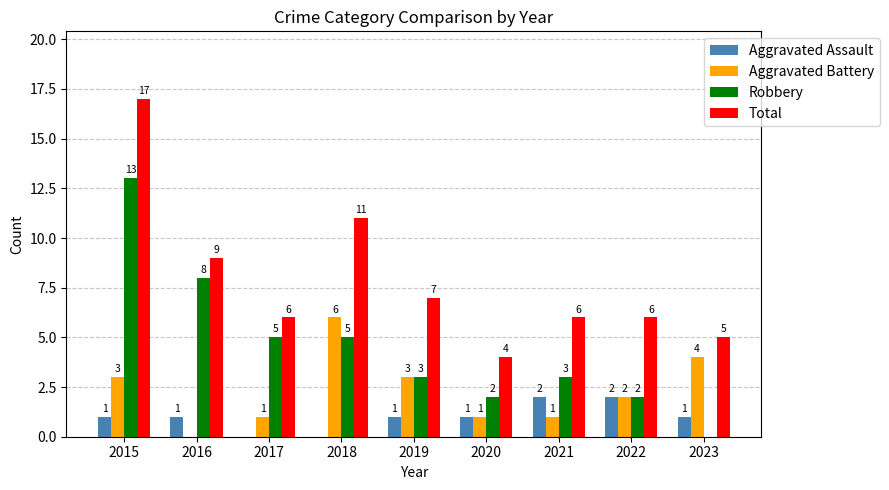

Which series changed the most between 2015 and 2017?

Total